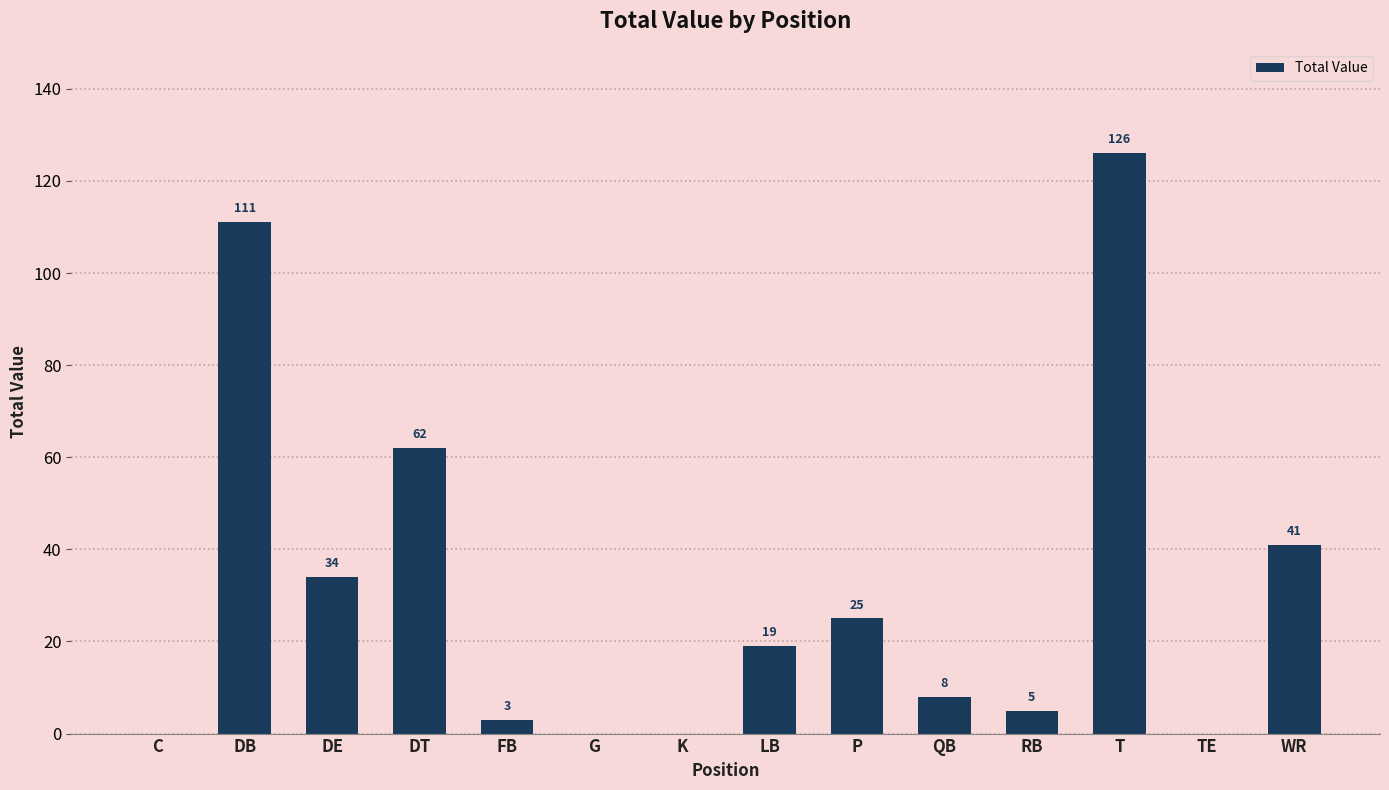

What is the sum of the values at TE and DB?

111